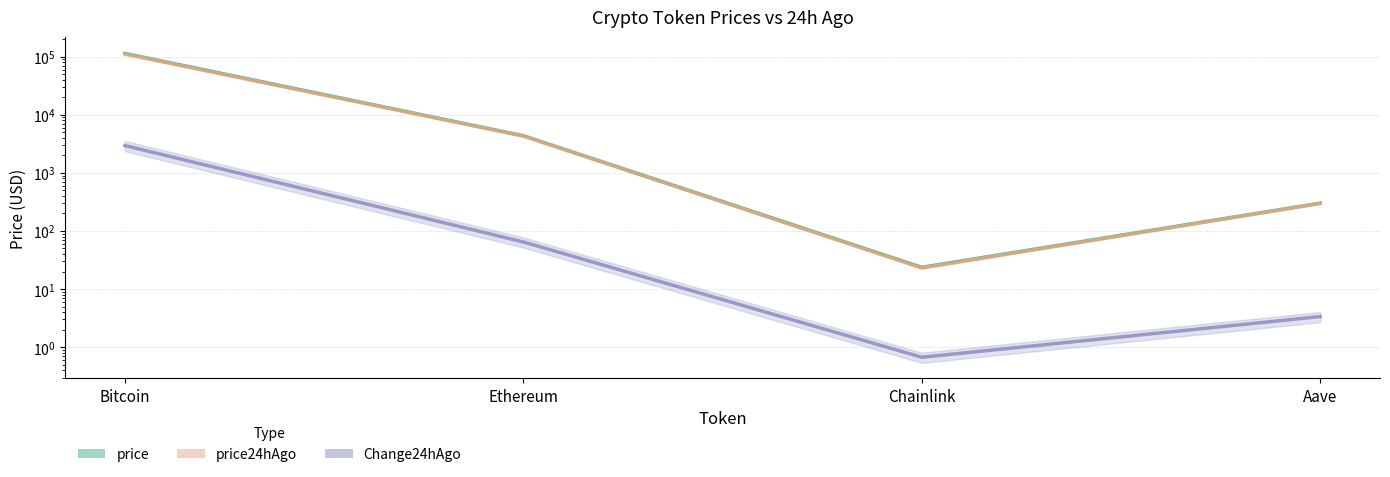

At Bitcoin, list the series in order from smallest to largest.

Change24hAgo, price24hAgo, price